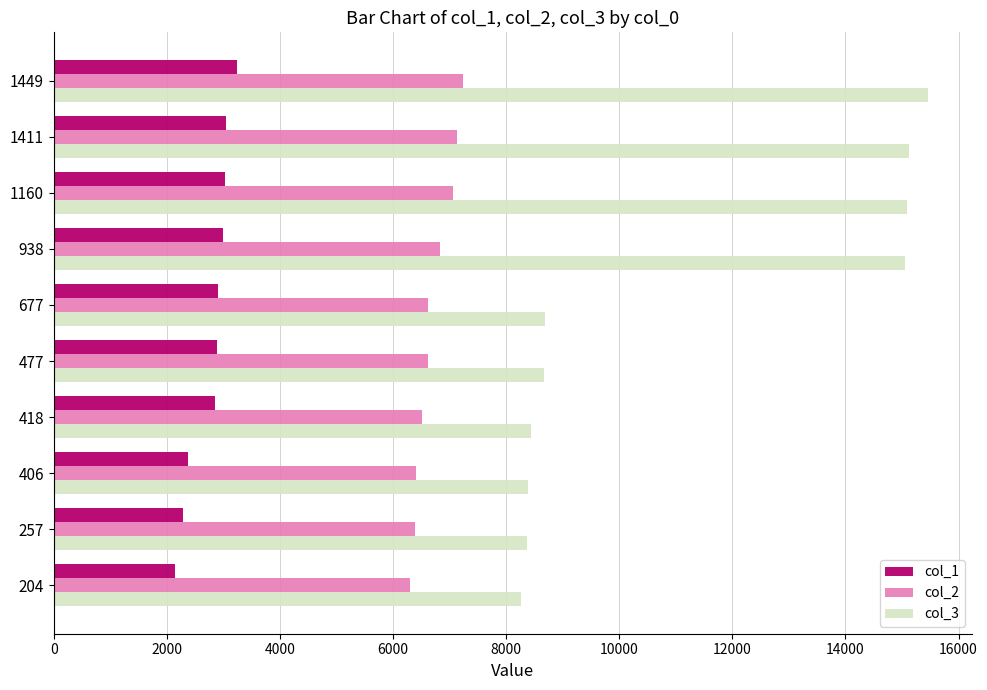

What is the total value across all series at 204?

16703